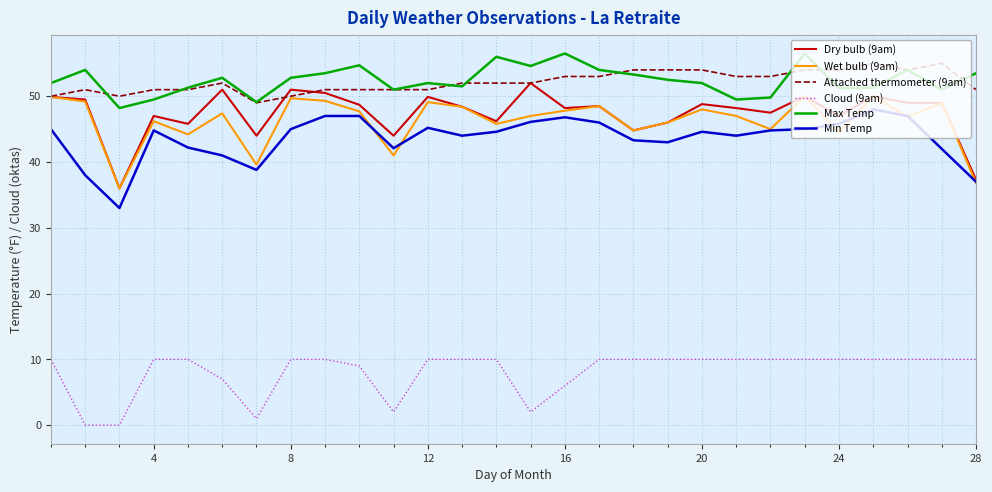

True or false: Attached thermometer (9am) and Cloud (9am) intersect in this chart.

False